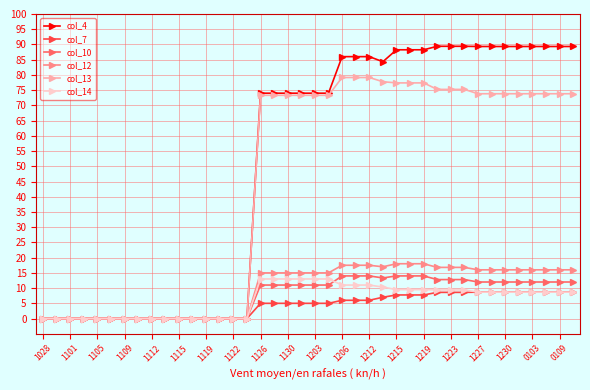

What is the value of the col_12 point at the 33rd from the left?

16.0